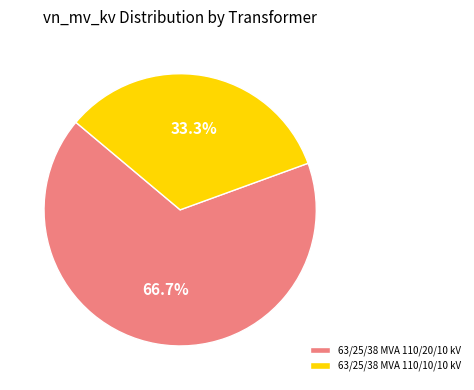

How many segments does this pie chart have?

2